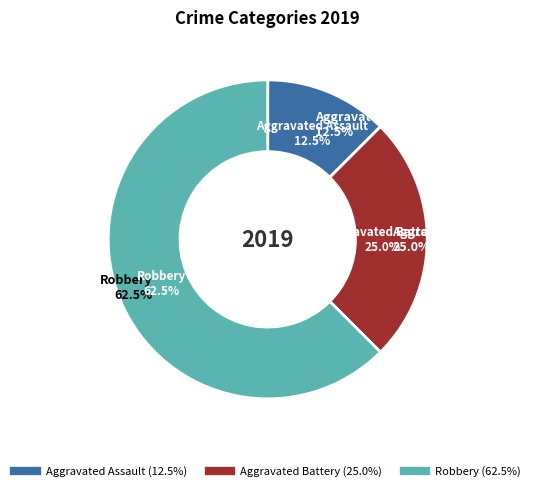

To the nearest percent, what is the combined percentage of Robbery and Aggravated Assault?

75%